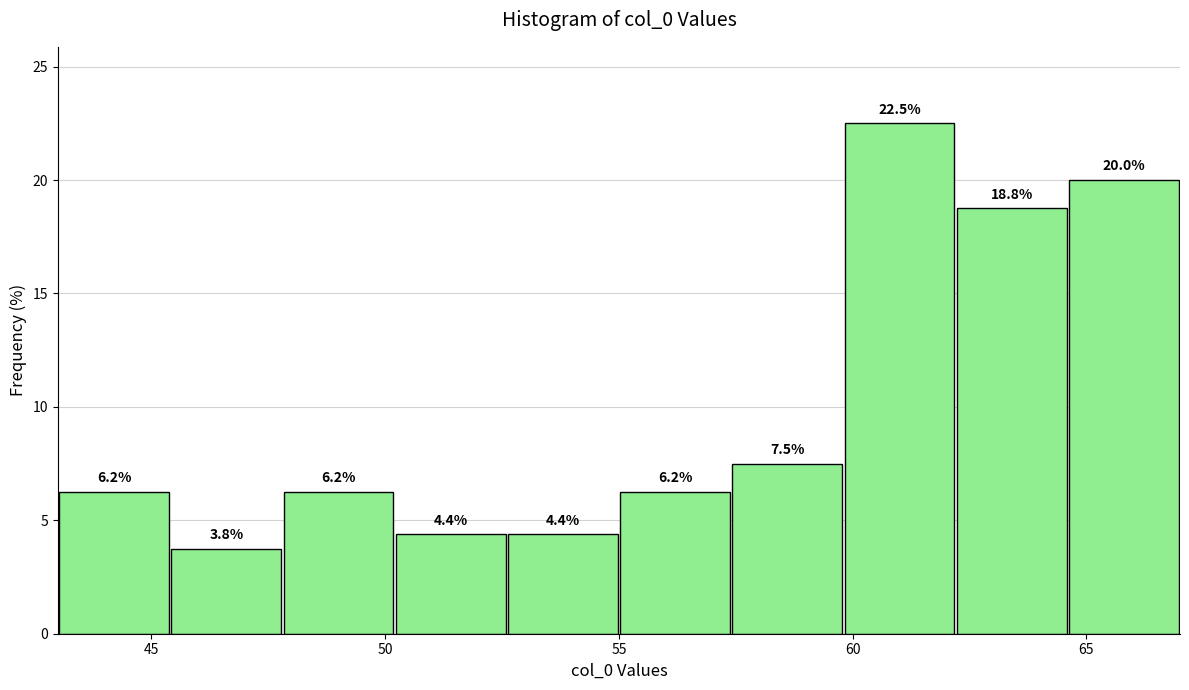

Which range on the x-axis has the tallest bar?

59.8 to 62.2